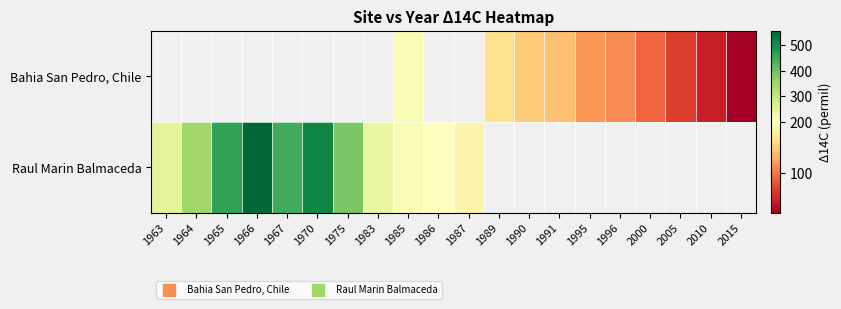

Read the Raul Marin Balmaceda value at 1967.

447.5